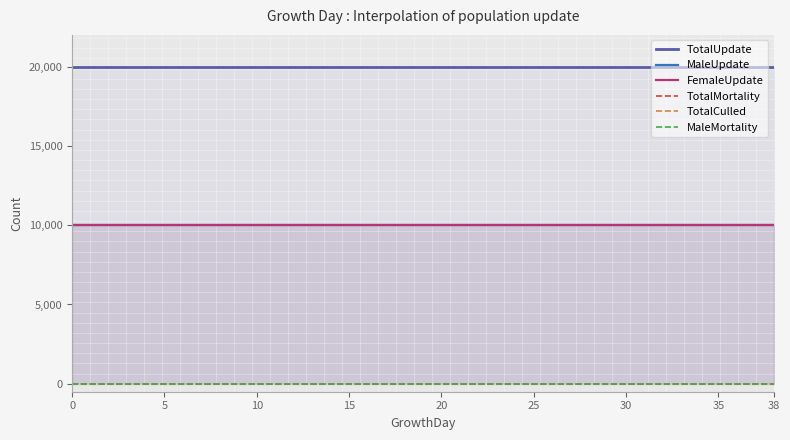

At 13, list the series in order from largest to smallest.

TotalUpdate, MaleUpdate, FemaleUpdate, TotalMortality, TotalCulled, MaleMortality